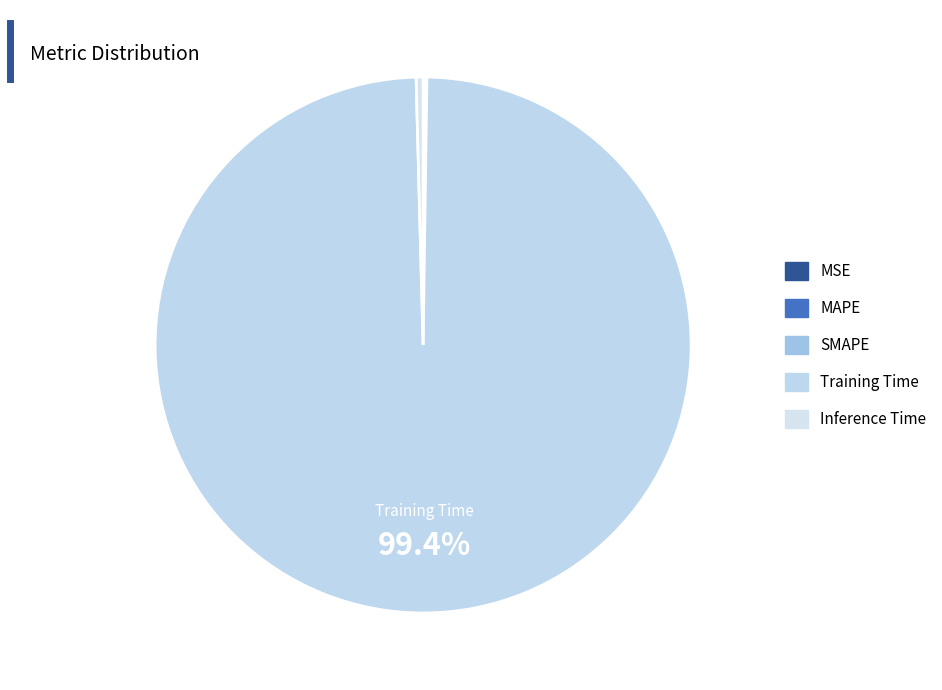

Which has a higher value, SMAPE or MAPE?

MAPE